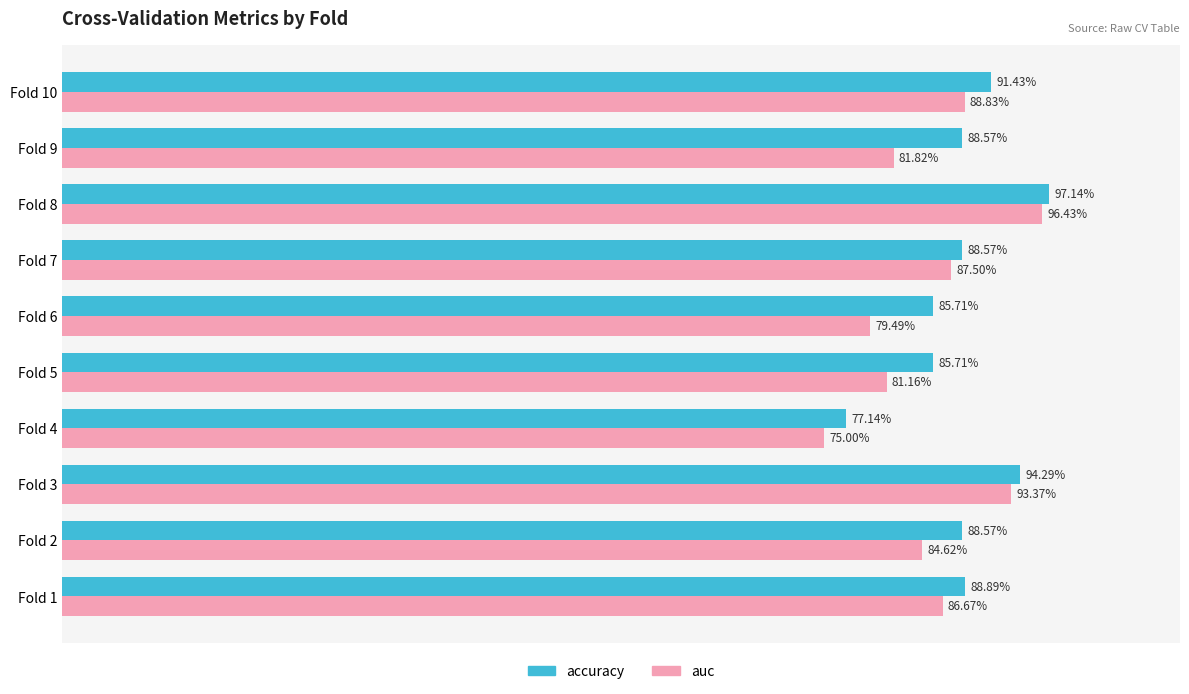

List the series in order of their overall mean, highest first.

accuracy, auc